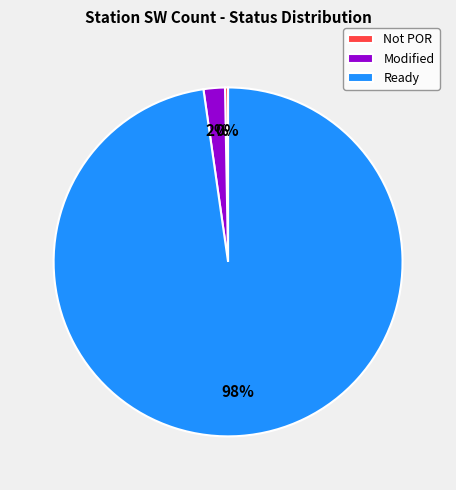

To the nearest percent, what is the combined percentage of Ready and Modified?

100%